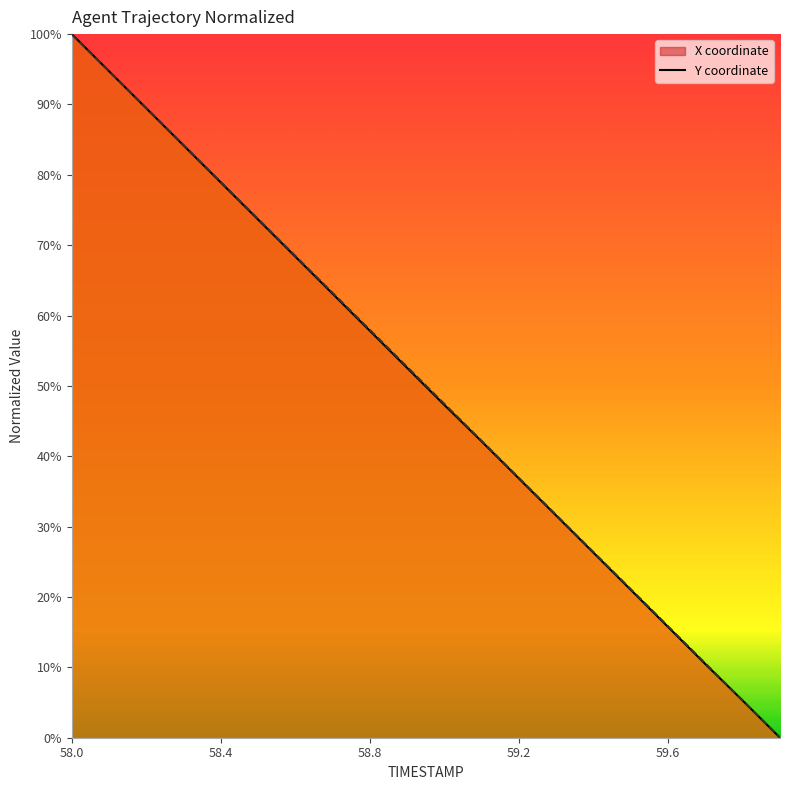

List the labels in order of Y value, largest first.

58.0, 58.1, 58.2, 58.3, 58.4, 58.5, 58.6, 58.7, 58.8, 58.9, 59.0, 59.1, 59.2, 59.3, 59.4, 59.5, 59.6, 59.7, 59.8, 59.9